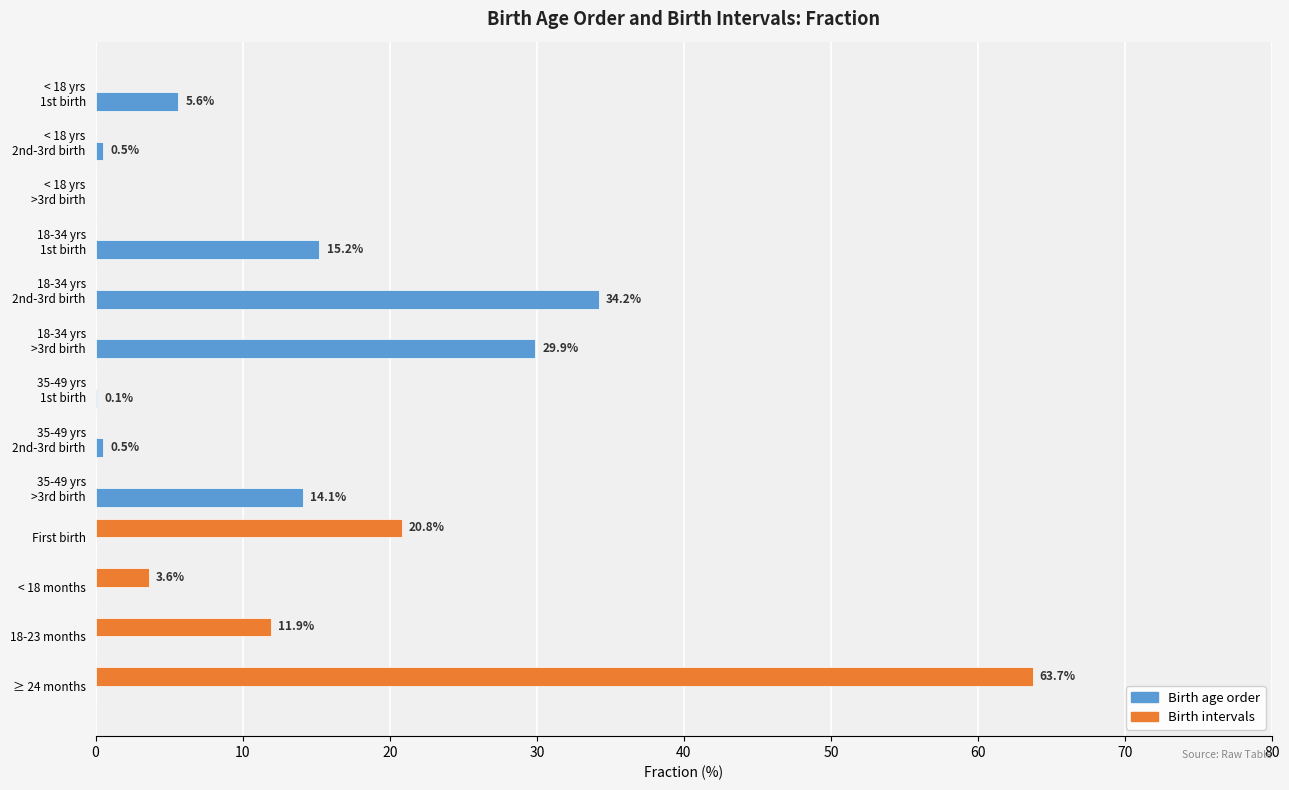

The Birth intervals series shows 11.9 at 18-23 months. True or false?

True